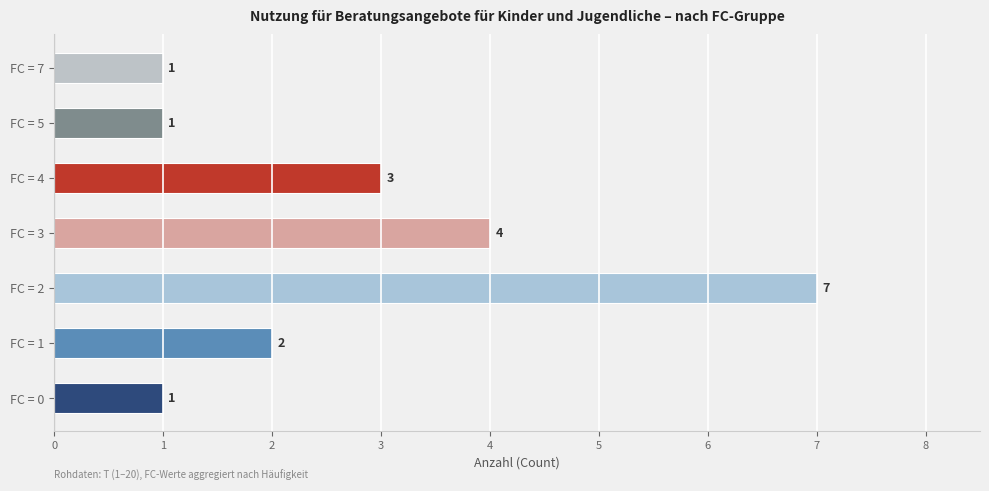

How many values are between 1 and 4?

6